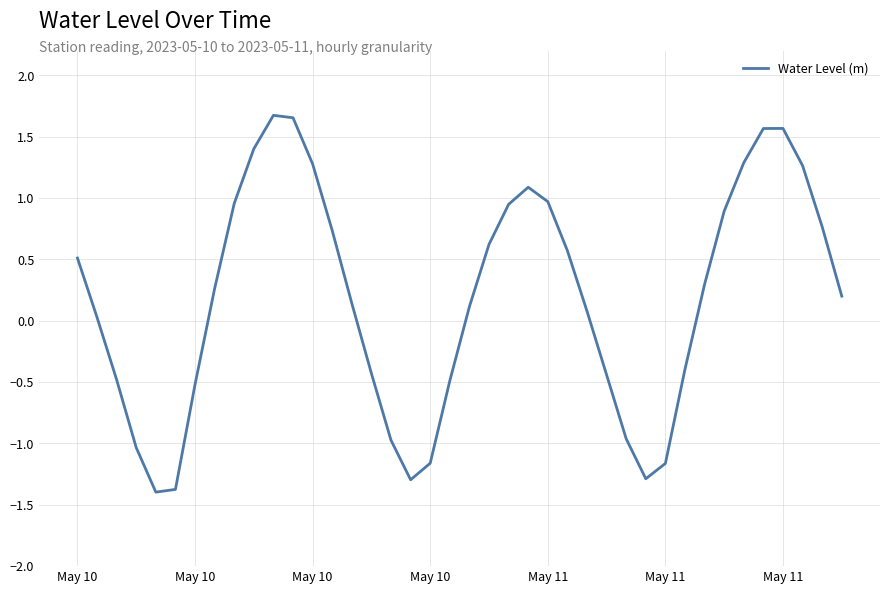

What is the smallest value displayed?

-1.4